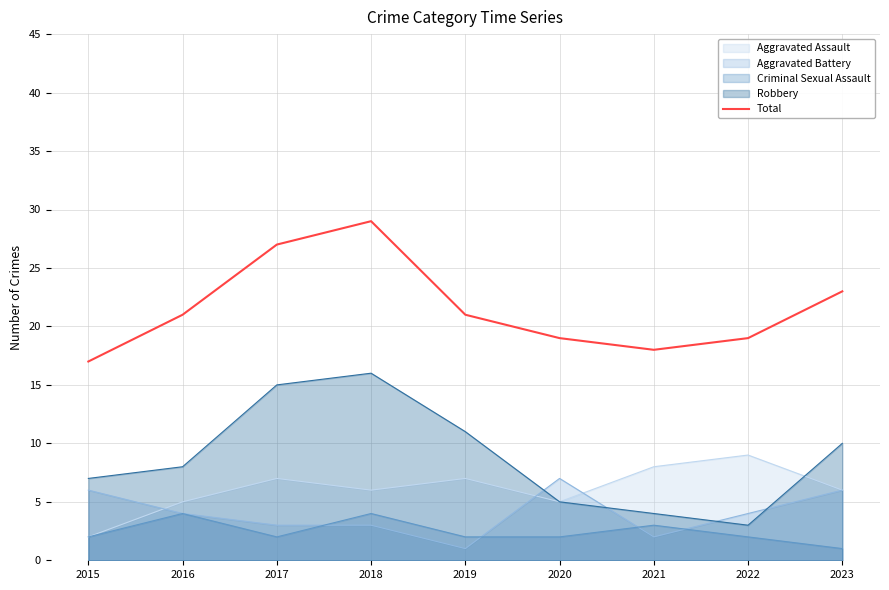

Rank the categories by value from lowest to highest.

2015, 2021, 2020, 2022, 2016, 2019, 2023, 2017, 2018